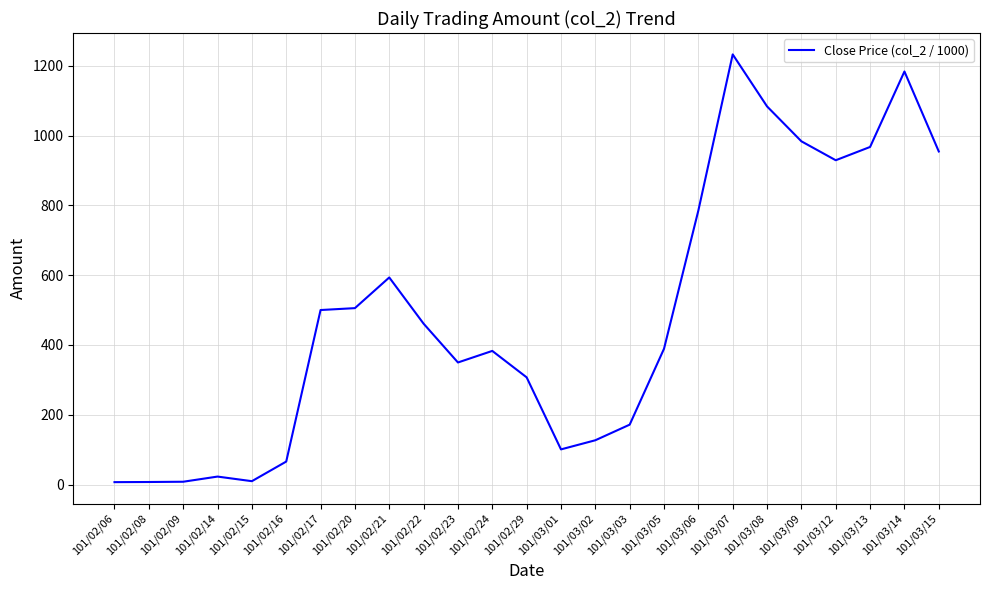

Which category has the highest value across all series?

101/03/07